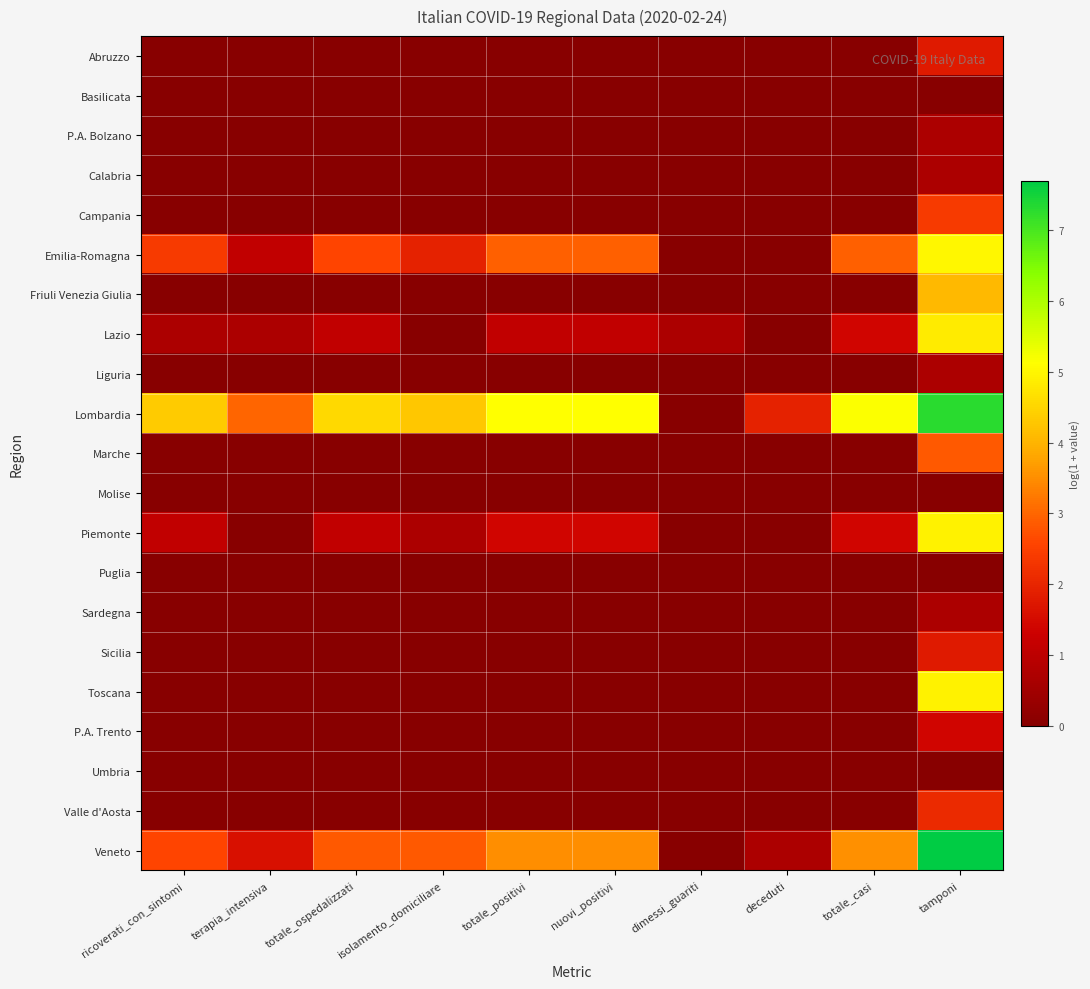

What is the total value across all series at terapia_intensiva?

6.4